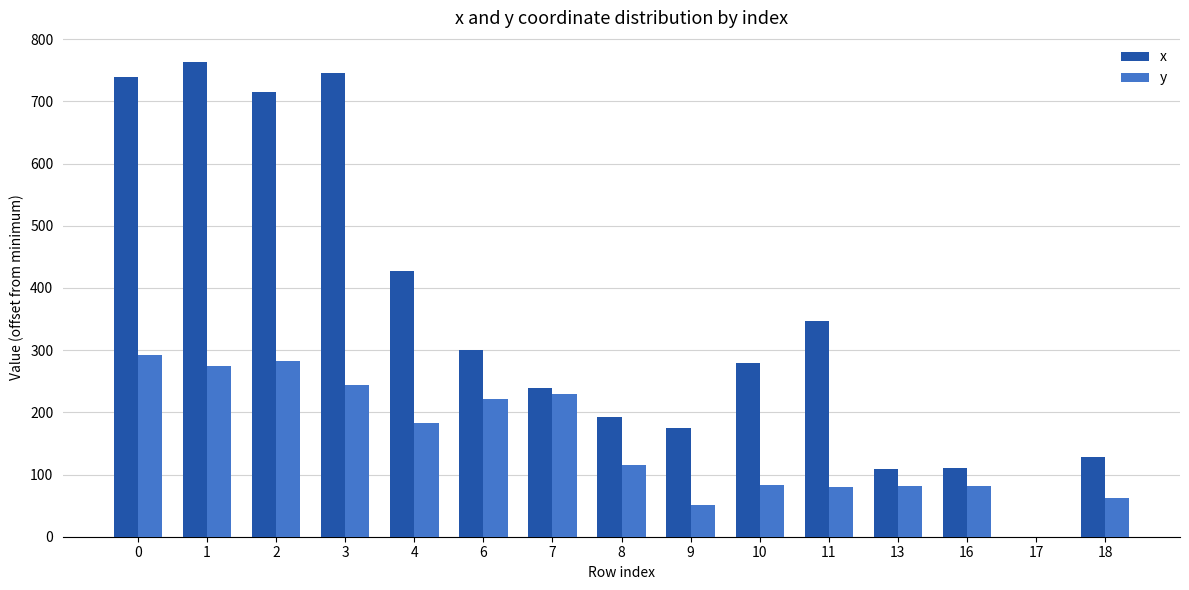

What is the total value across all series at 8?

307.3